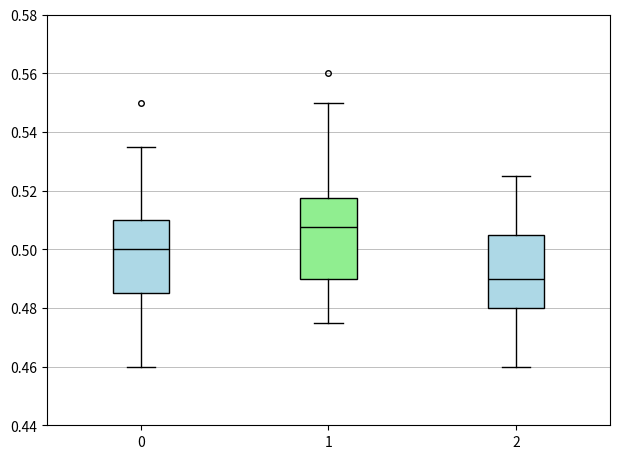

Which box's median line is the highest?

1